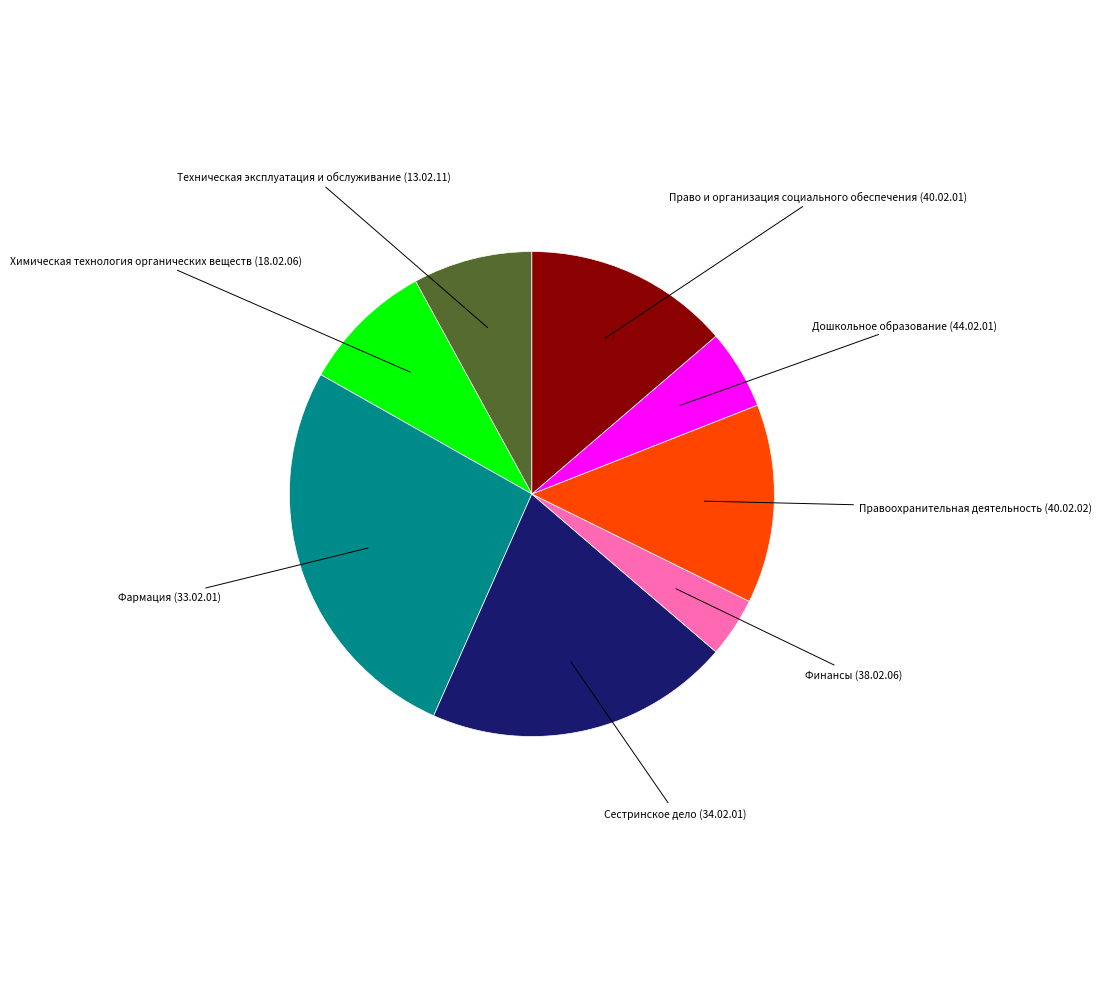

What is the largest slice in the pie chart?

Фармация (33.02.01)